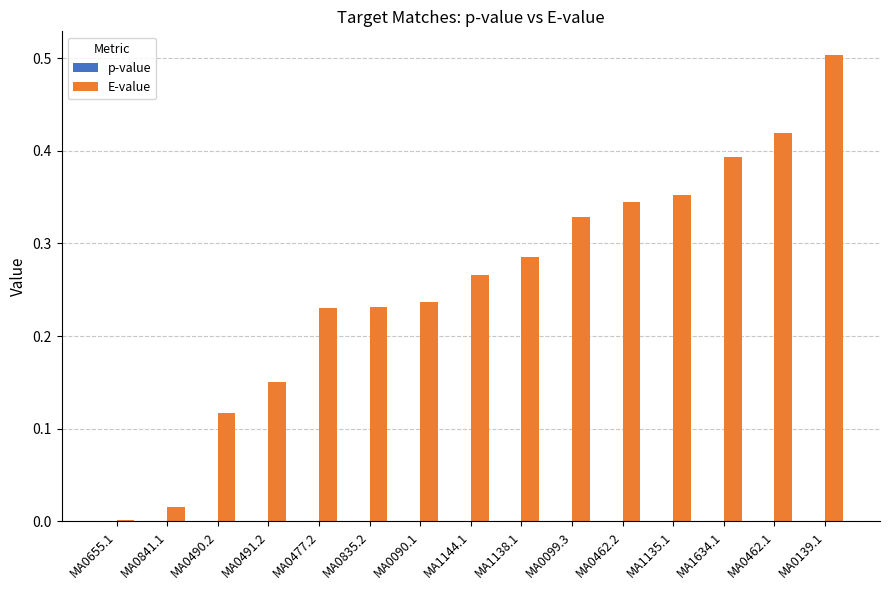

True or false: E-value has a value of 0.2 at MA0462.1.

False